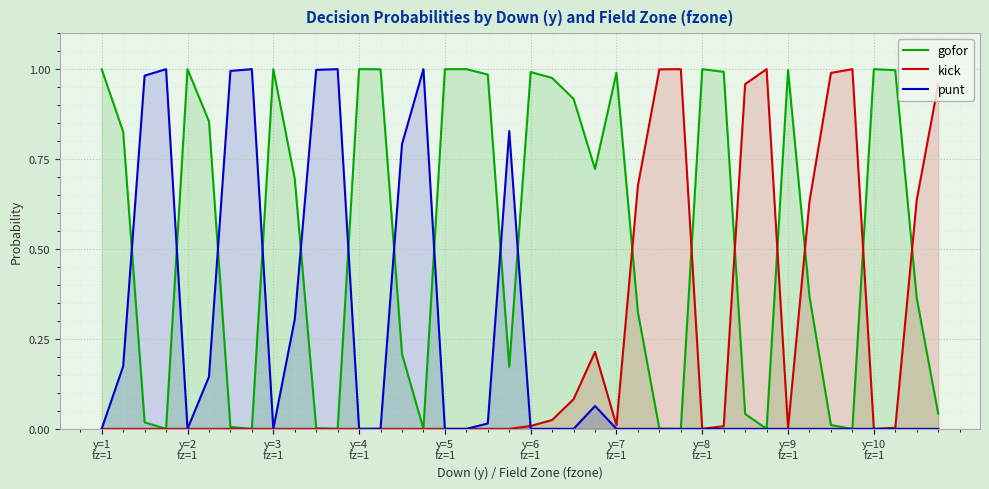

How many values in kick are above zero?

18